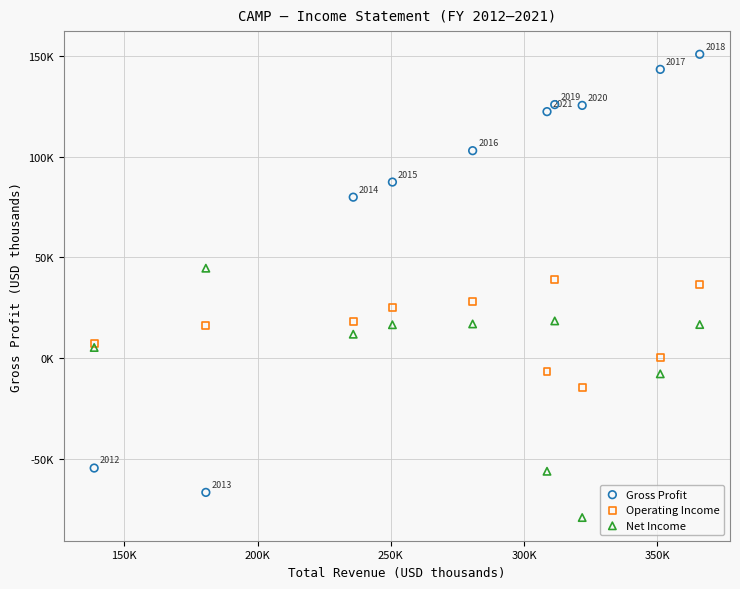

Which series reaches the maximum Y coordinate?

Gross Profit